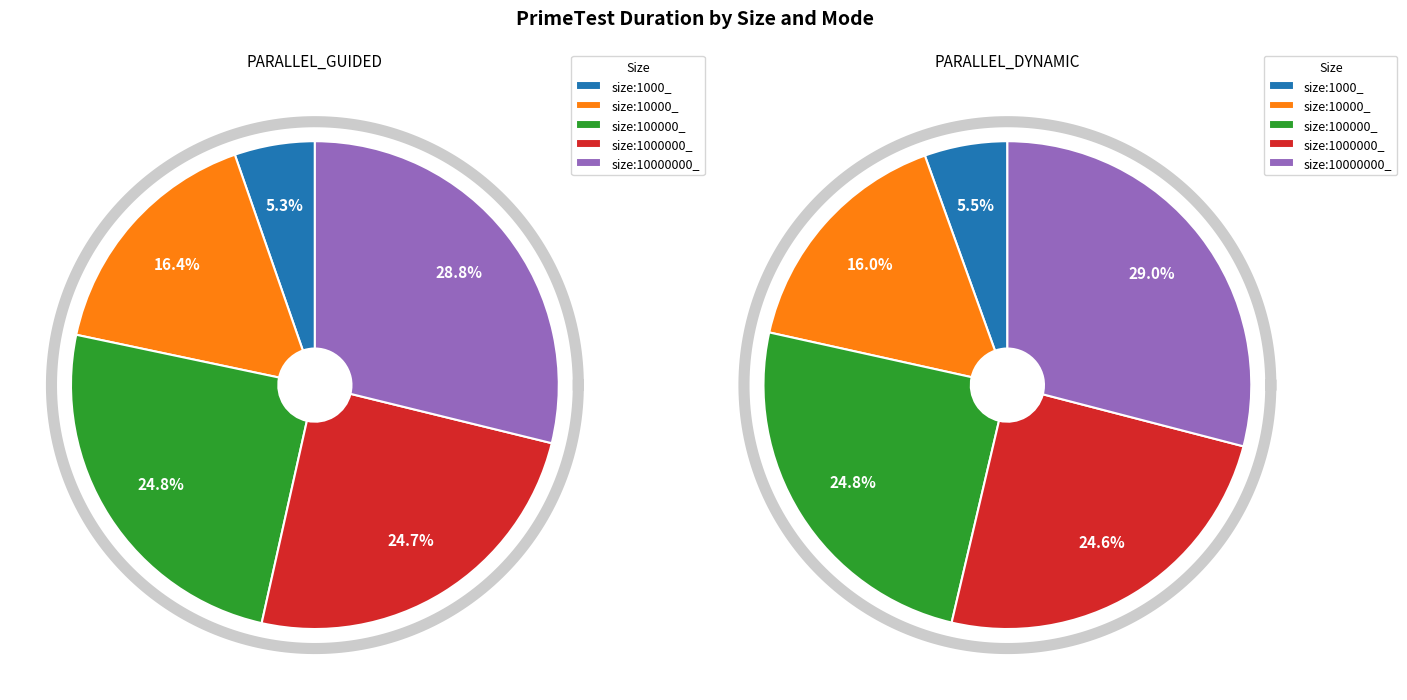

What is the smallest slice in the pie chart?

size:1000_